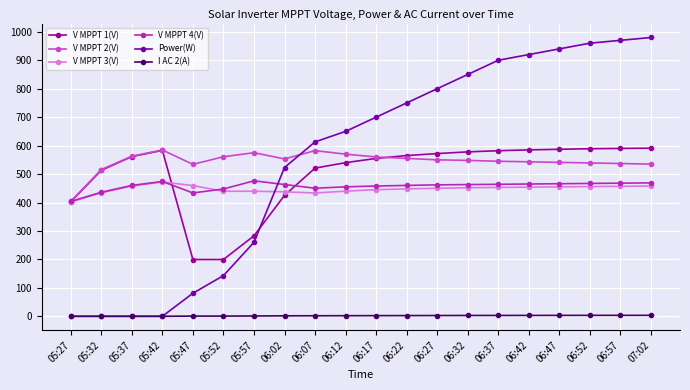

How many categories are shown in the chart?

20